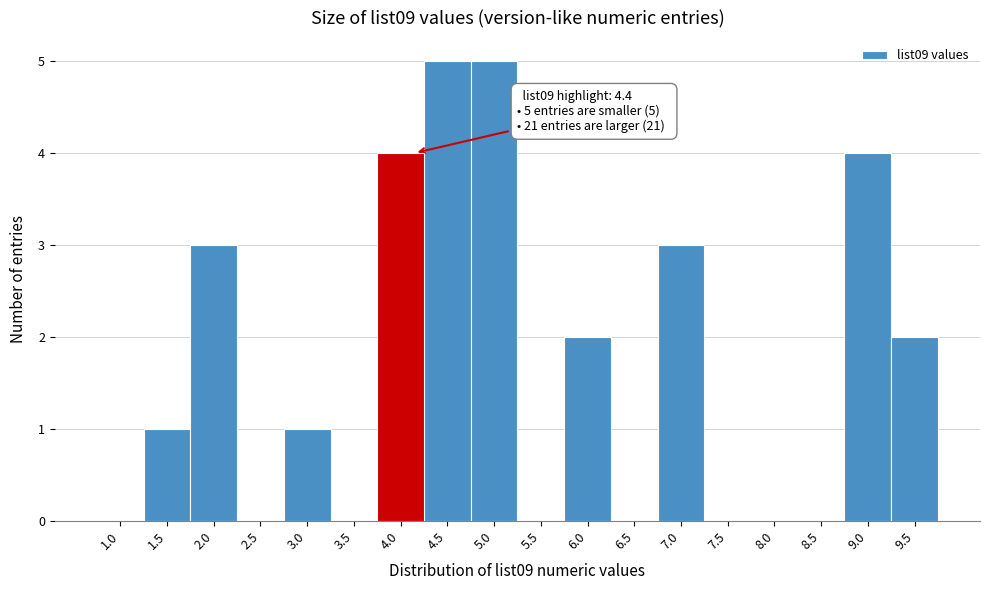

Reading right to left, extract all data points from this chart.

9.5=2	9.0=4	8.5=0	8.0=0	7.5=0	7.0=3	6.5=0	6.0=2	5.5=0	5.0=5	4.5=5	4.0=4	3.5=0	3.0=1	2.5=0	2.0=3	1.5=1	1.0=0